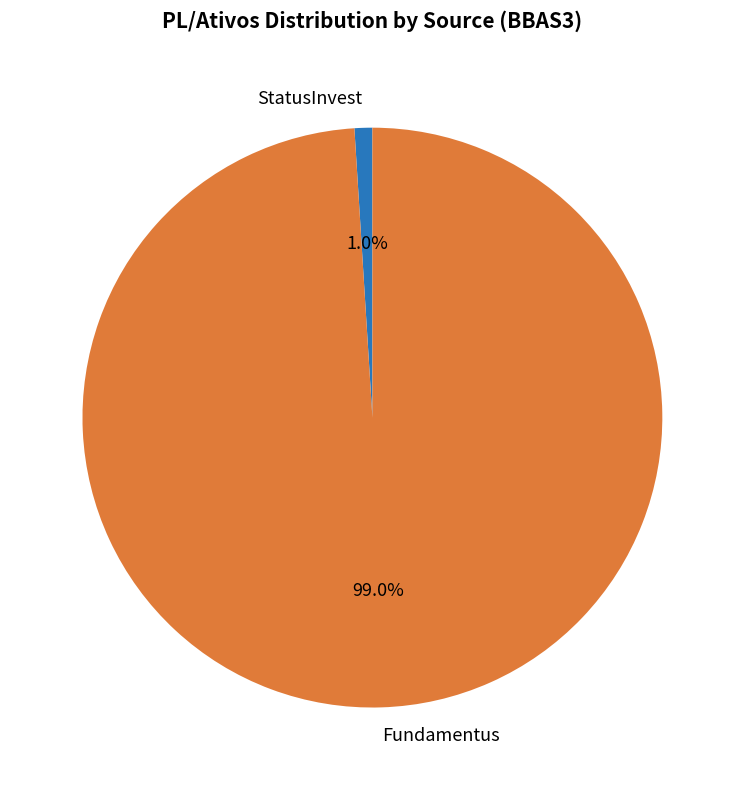

Which category has the smallest portion of the pie?

StatusInvest